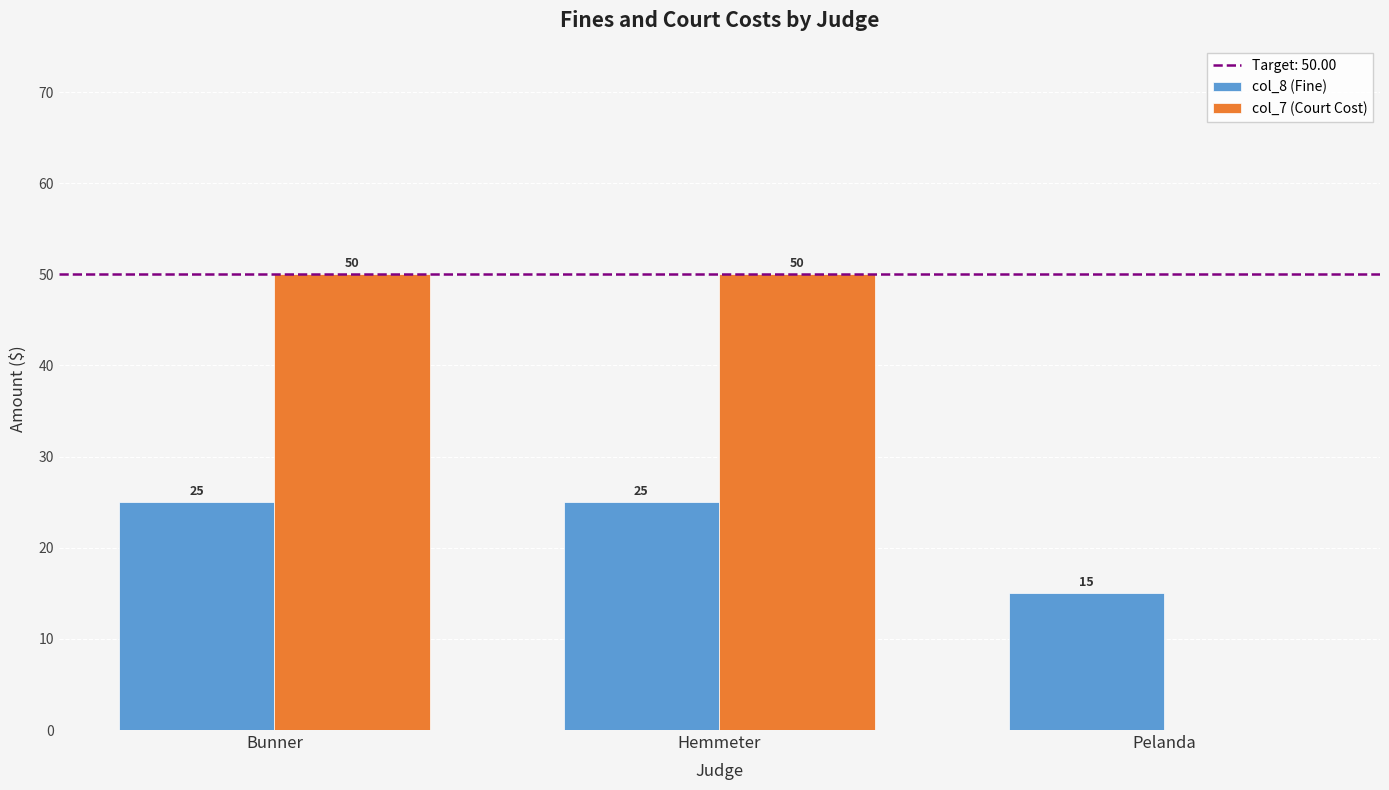

Read the col_8 (Fine) value at Bunner, to the nearest 5.

25